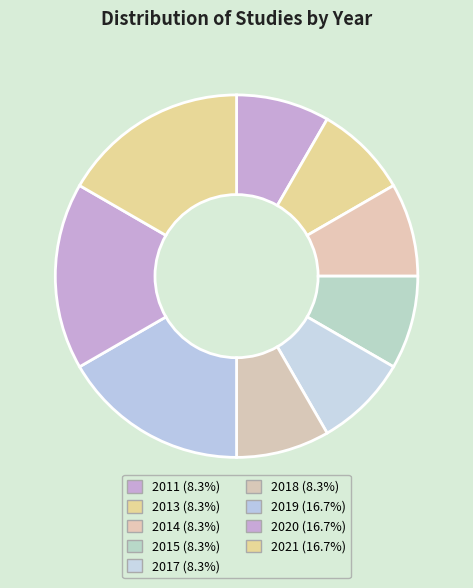

Count the number of slices in the pie.

9